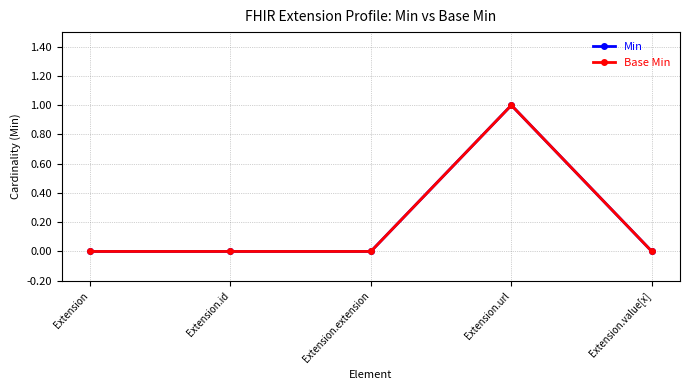

True or false: Base Min and Min intersect in this chart.

False